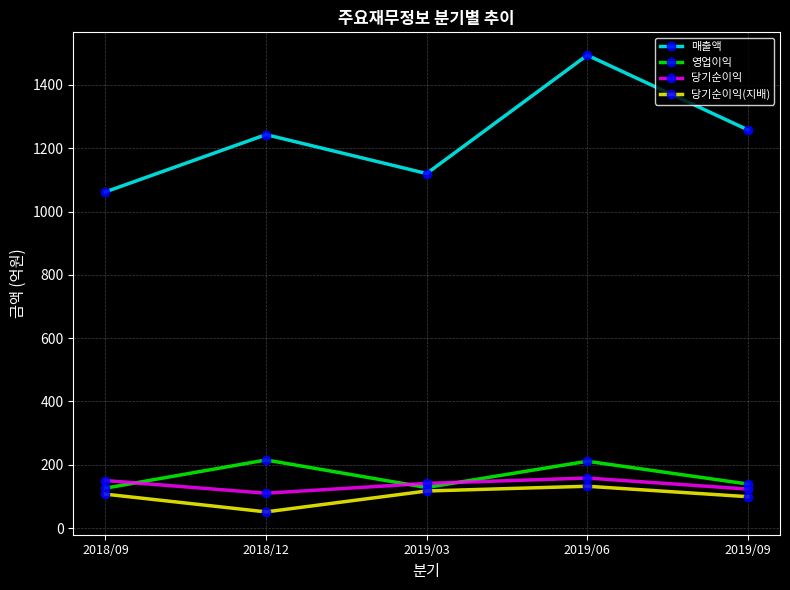

At which category does 당기순이익 reach its first local peak?

2019/06